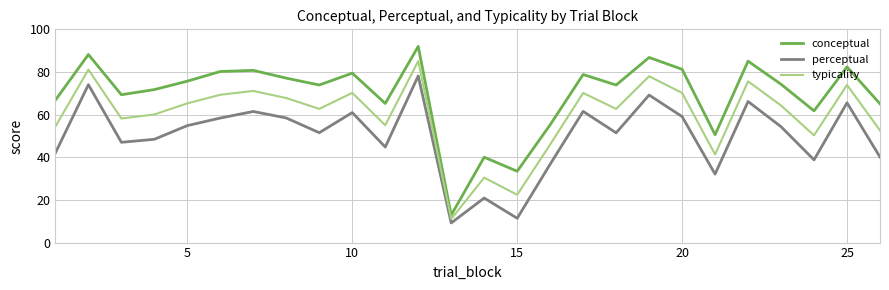

What are all the series names shown in the legend?

conceptual, perceptual, typicality